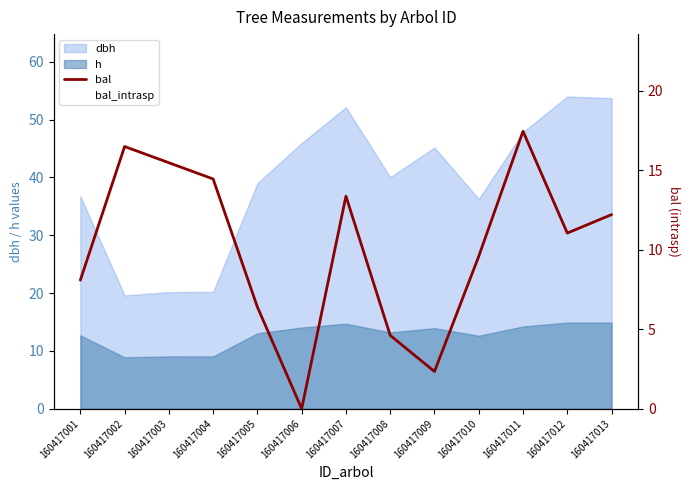

What is the average value?

10.1